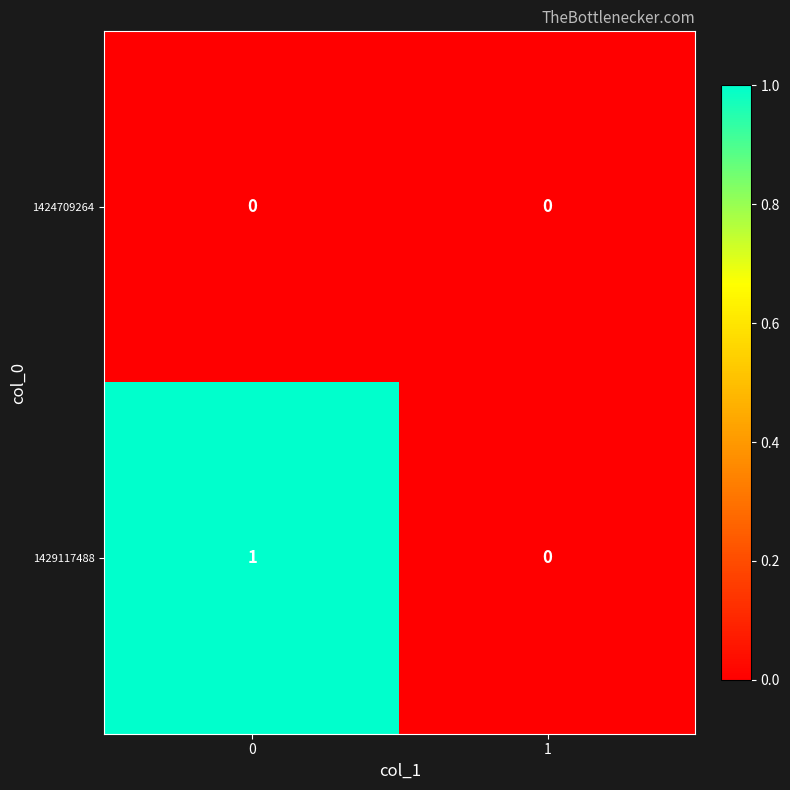

What is the total value across all series at 0?

1